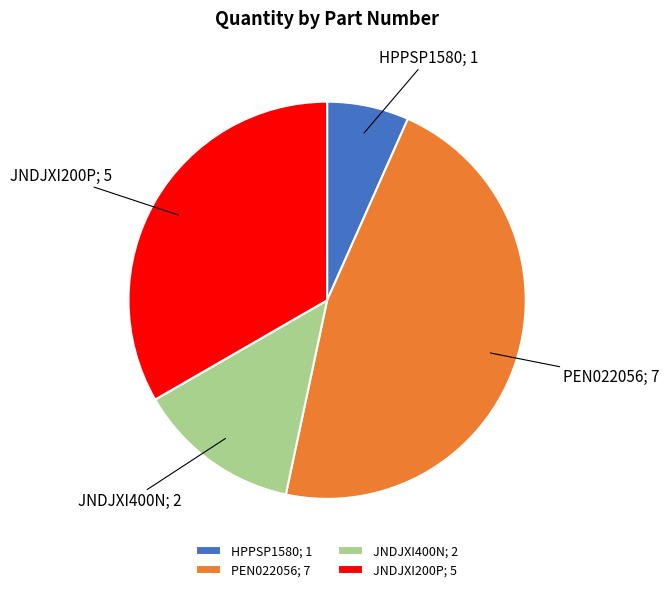

Count the number of slices in the pie.

4